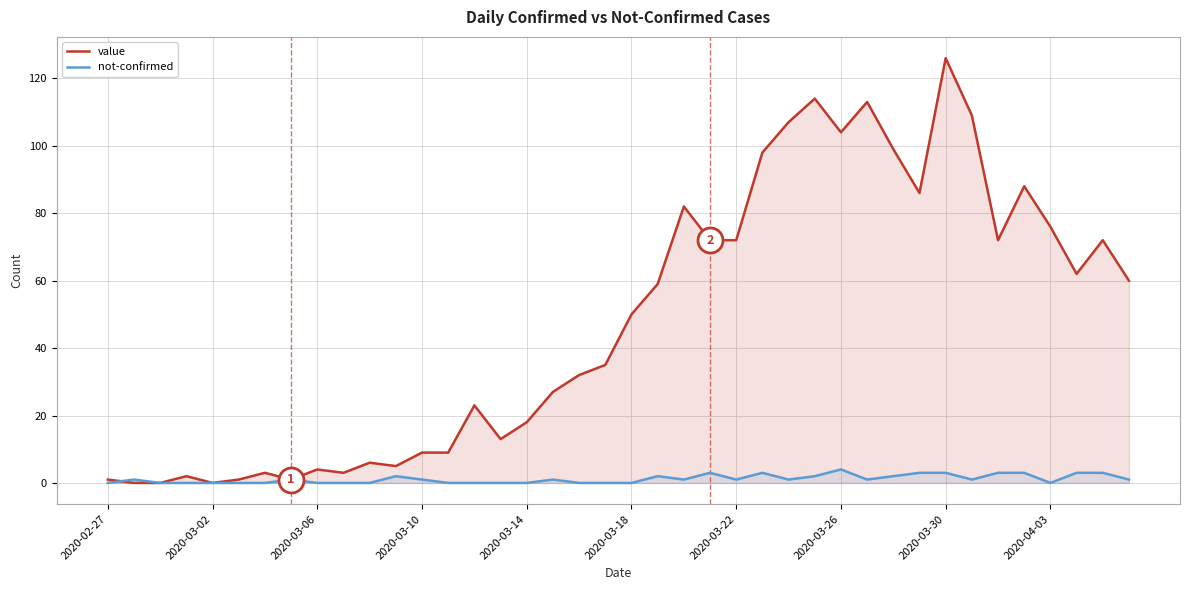

What is the total value across all series at 2020-04-03?

76